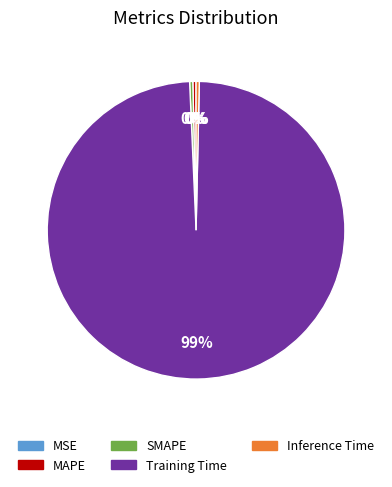

To the nearest percent, what is the average slice percentage?

20%